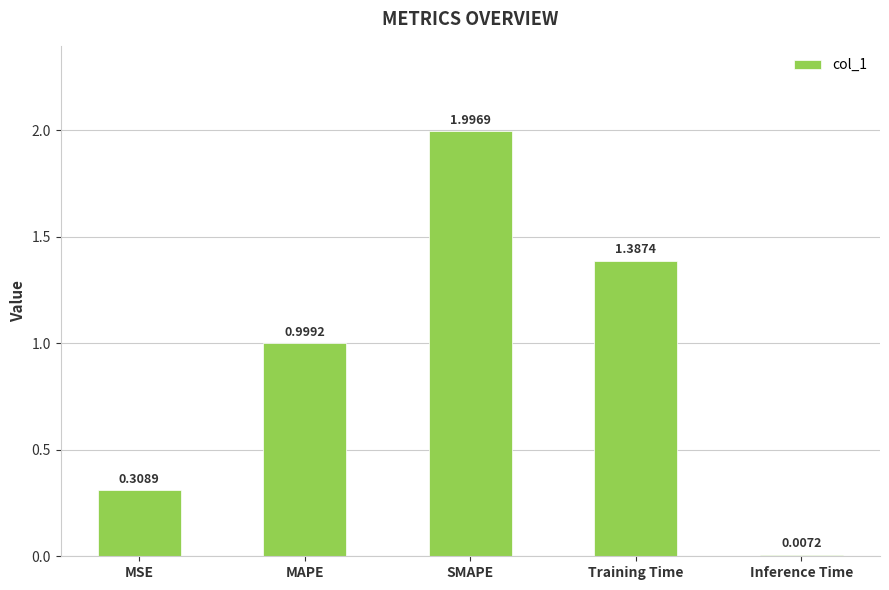

Where is the data nearest to the value 1?

MAPE